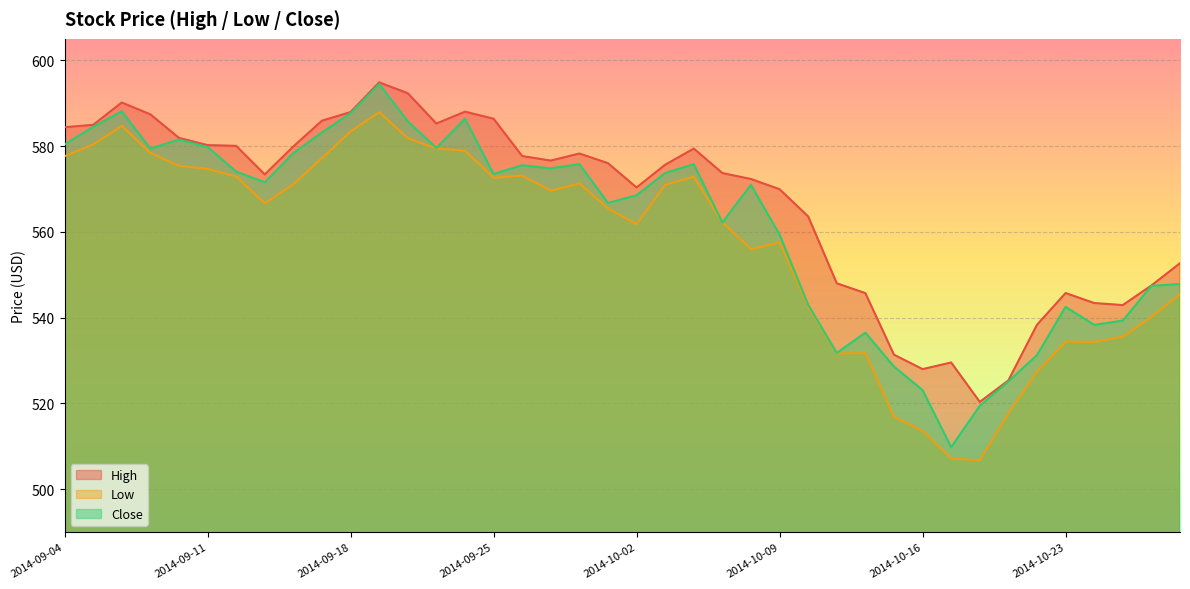

Where is the first local maximum for High?

2014-09-08